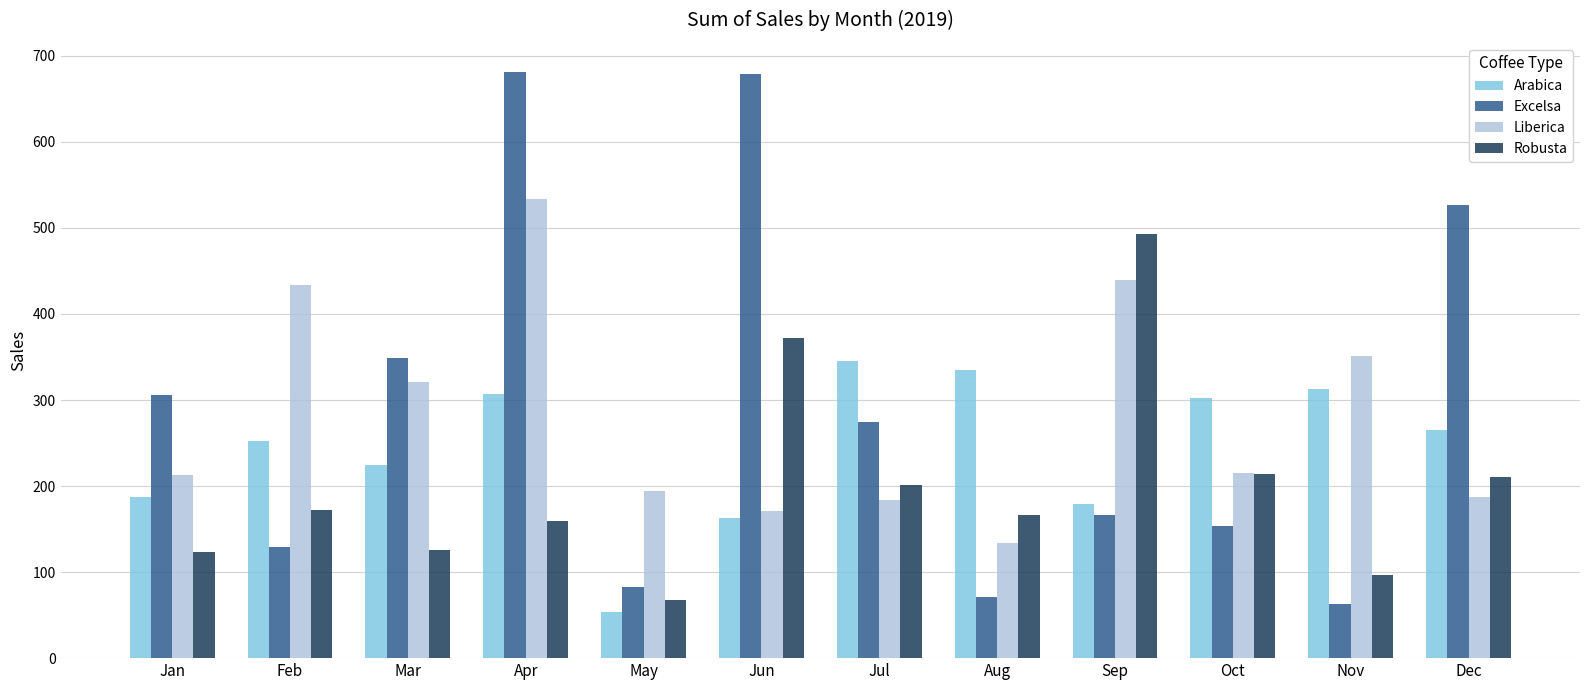

At which label is Excelsa closest to 372?

Mar